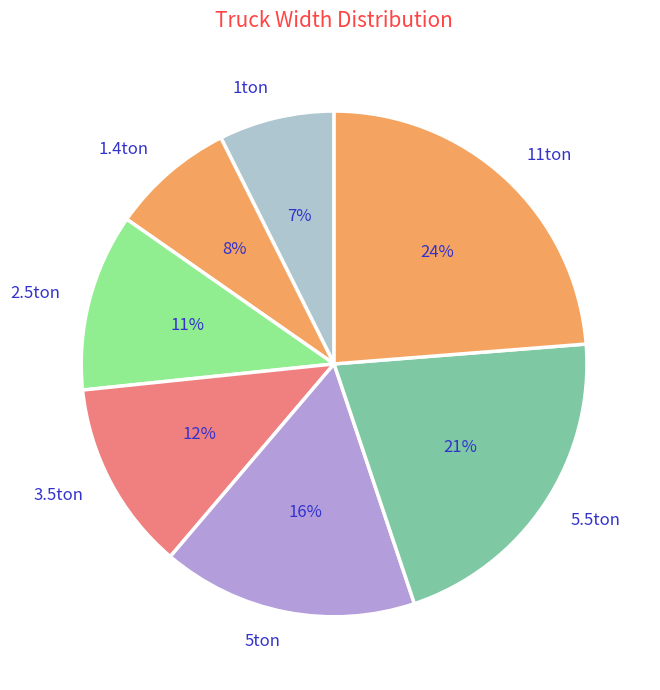

Which slice is the smallest?

1ton